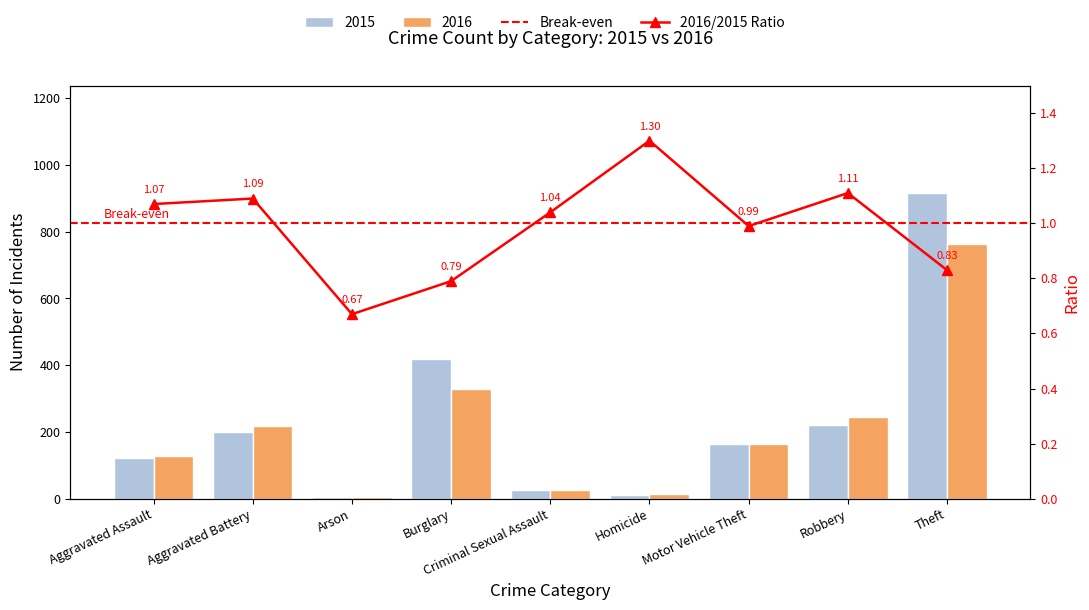

What is the difference between the 2015 values at Theft and Arson?

911